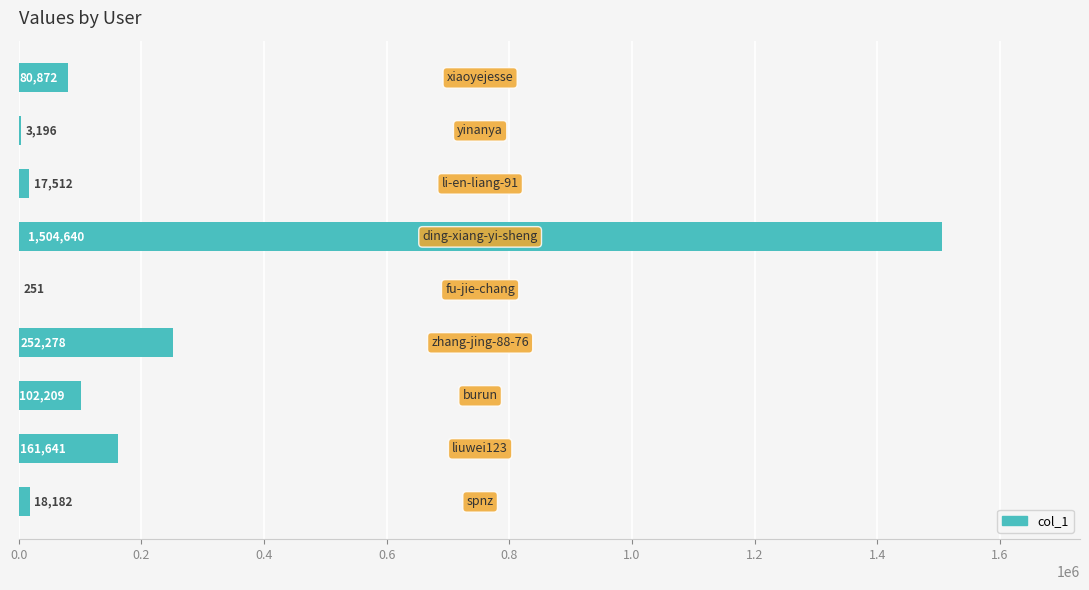

What is the sum of all values?

2140781